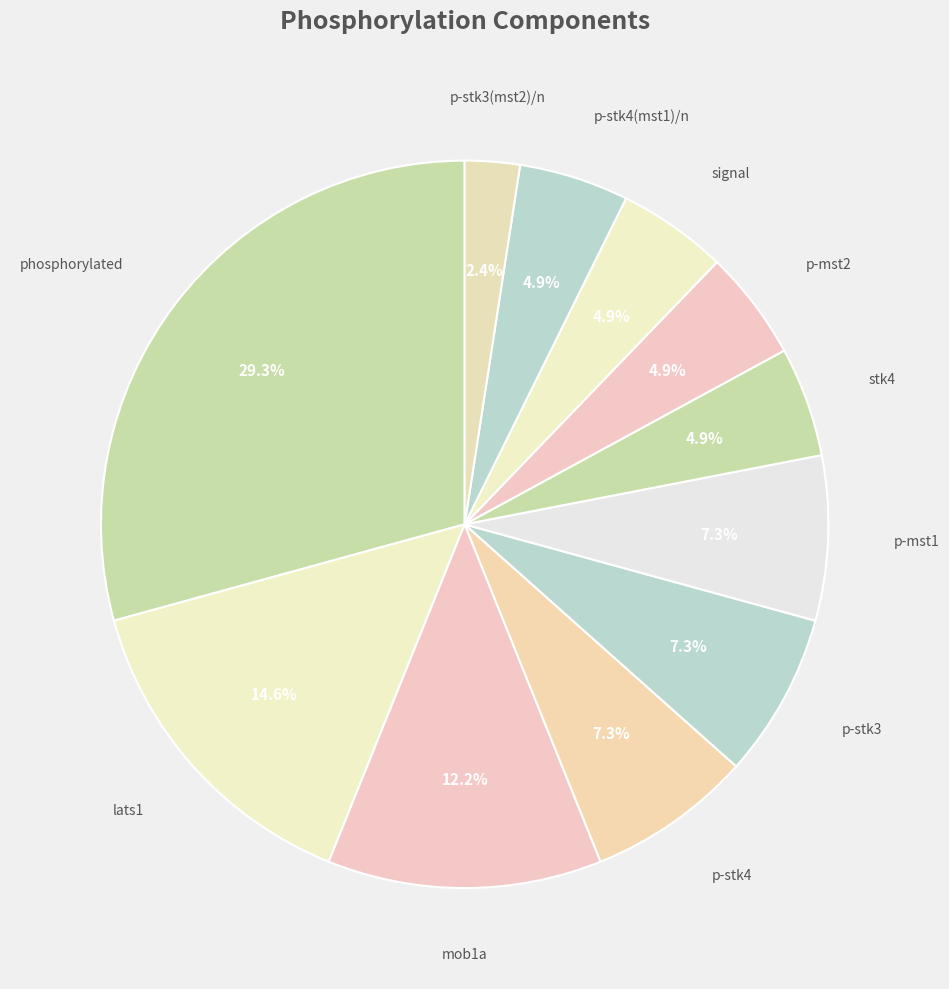

Does any single category account for the majority?

No